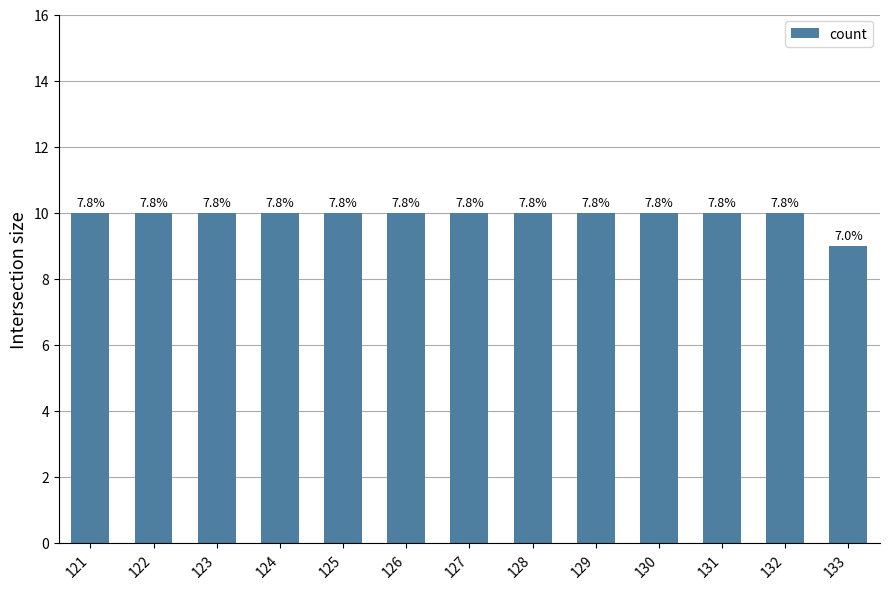

Are the bars horizontal?

No